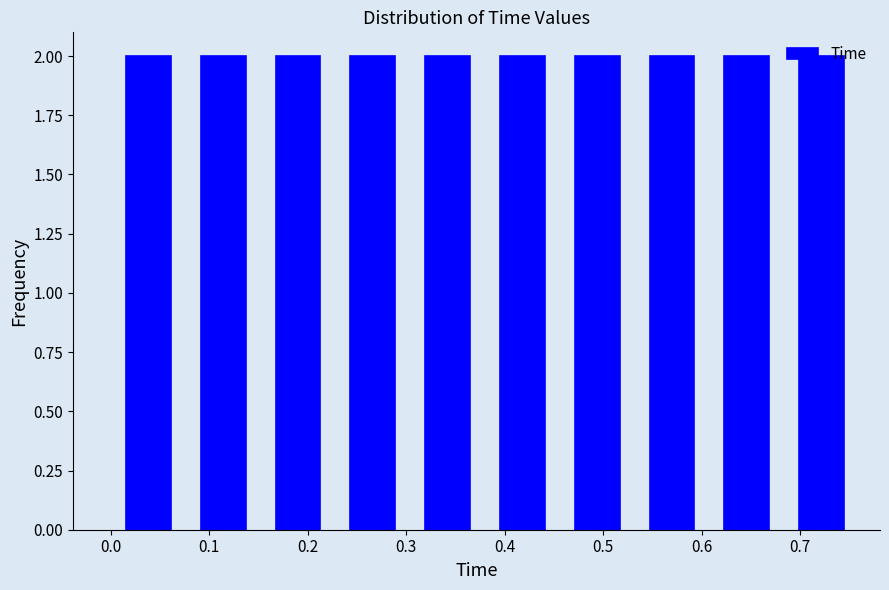

Reading left to right, list every bar in this chart as the range it spans on the x-axis followed by its height. Neither the bar edges nor the heights are printed on the chart, so give them approximately, as read against the axes.

0.000 to 0.076: 2
0.076 to 0.152: 2
0.152 to 0.228: 2
0.228 to 0.304: 2
0.304 to 0.380: 2
0.380 to 0.456: 2
0.456 to 0.532: 2
0.532 to 0.608: 2
0.608 to 0.684: 2
0.684 to 0.760: 2